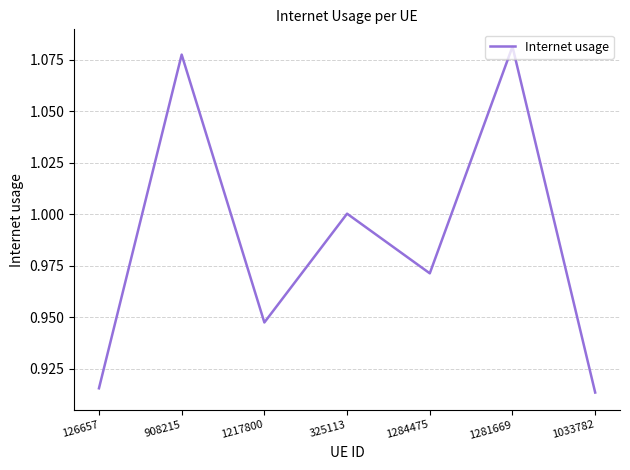

The chart shows a value of 1.0 at 1284475. True or false?

True